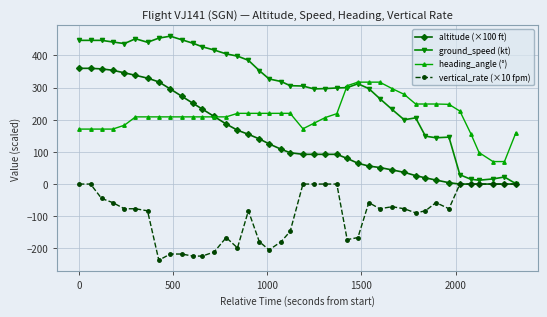

Rank the series by their average value, from lowest to highest.

vertical_rate (×10 fpm), altitude (×100 ft), heading_angle (°), ground_speed (kt)